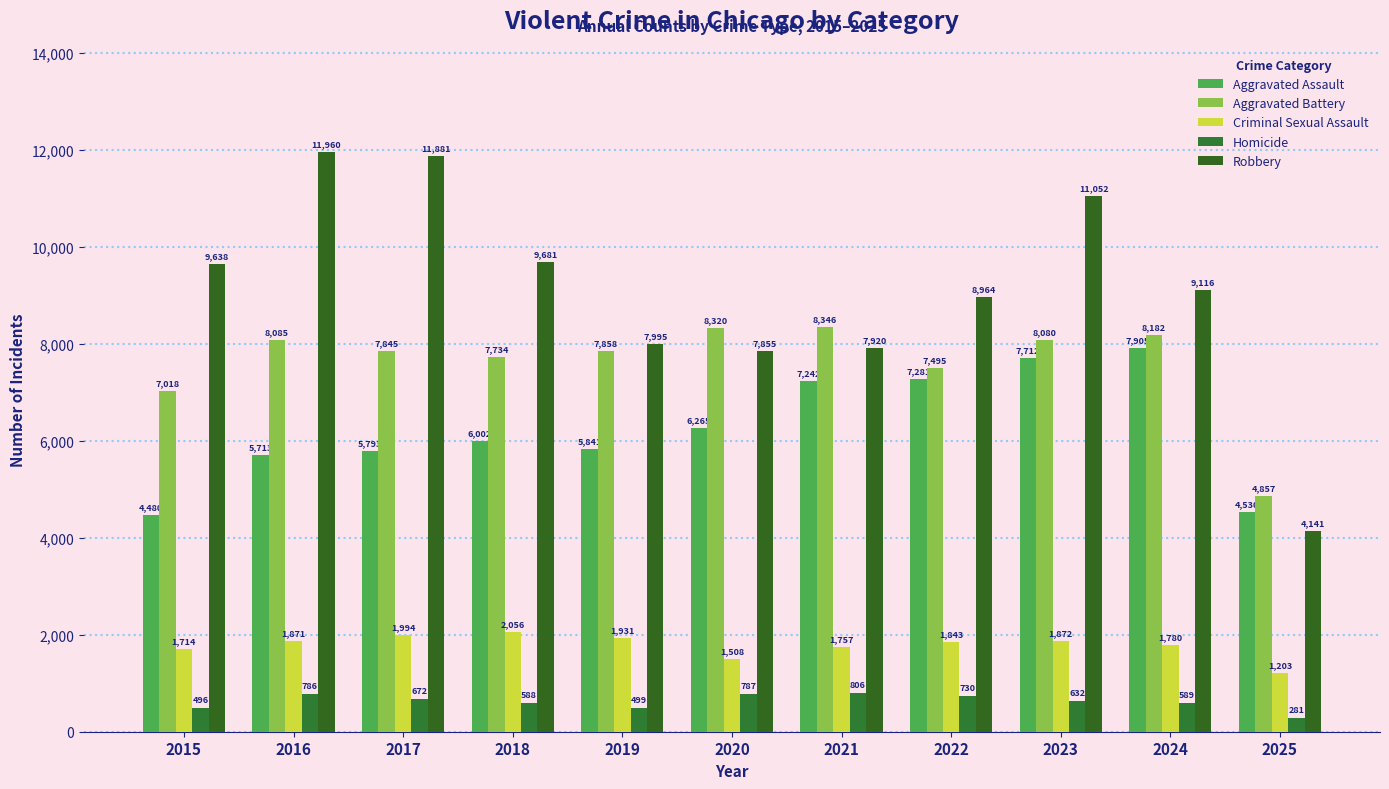

How many series are shown in this chart?

5